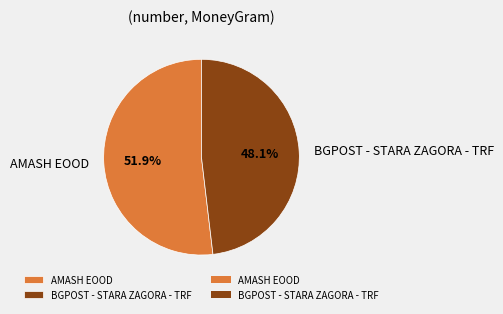

The BGPOST - STARA ZAGORA - TRF slice represents 48% of the pie. True or false?

True